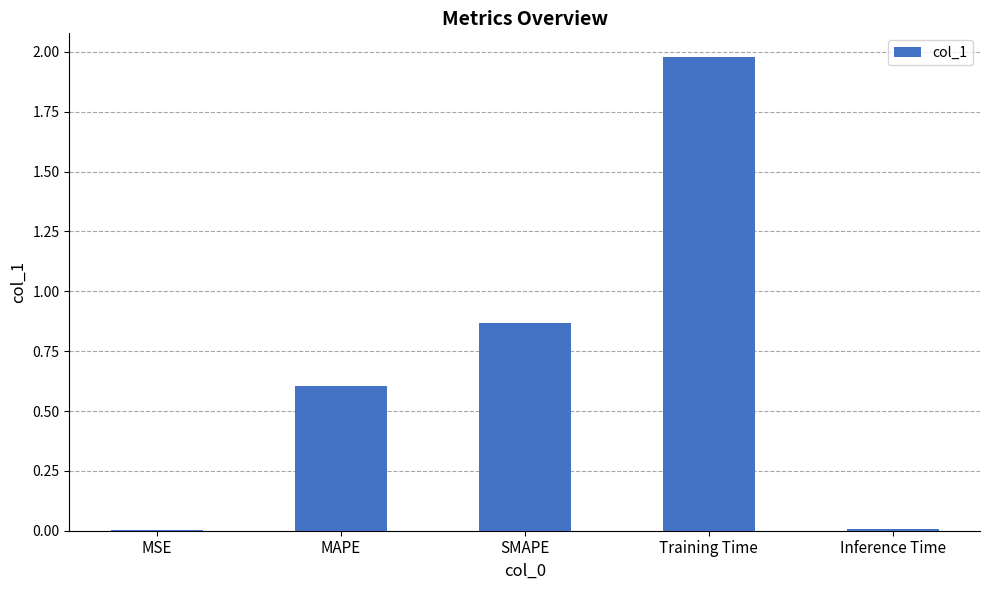

What is the average value?

0.7